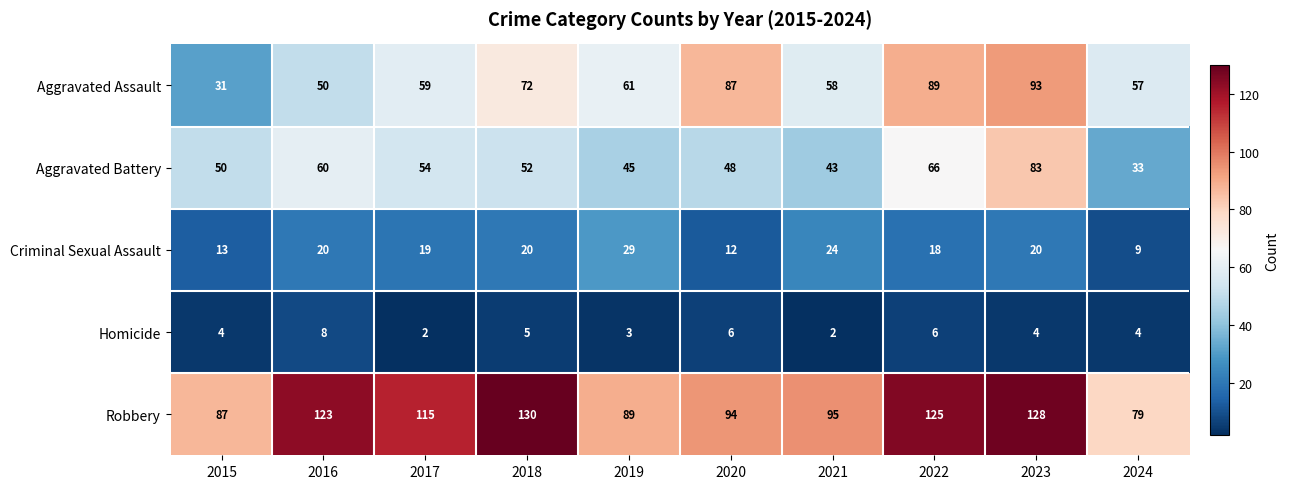

How many data points does each series have?

10